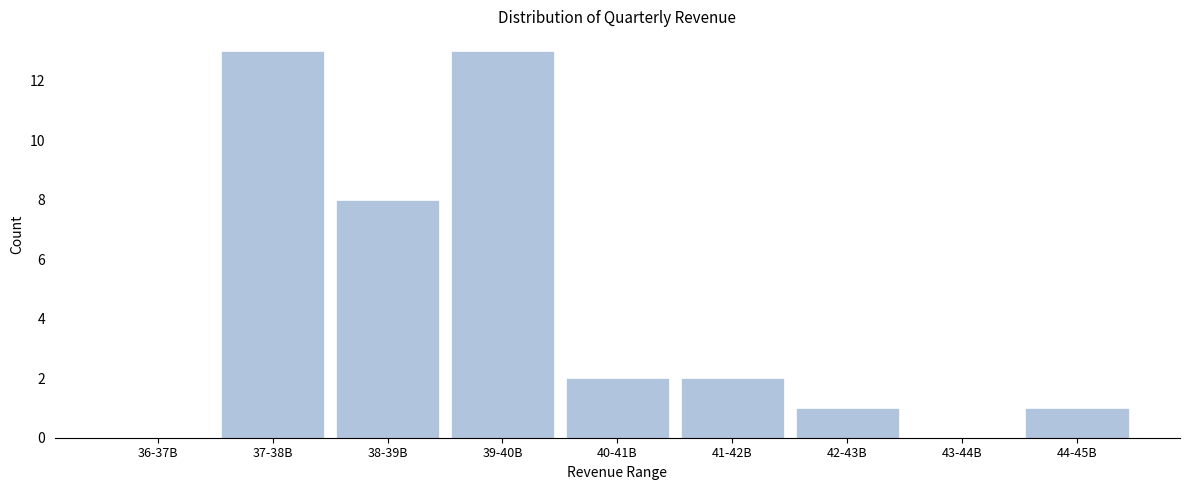

Reading left to right, what are all the values shown in this chart?

36-37B=0	37-38B=13	38-39B=8	39-40B=13	40-41B=2	41-42B=2	42-43B=1	43-44B=0	44-45B=1